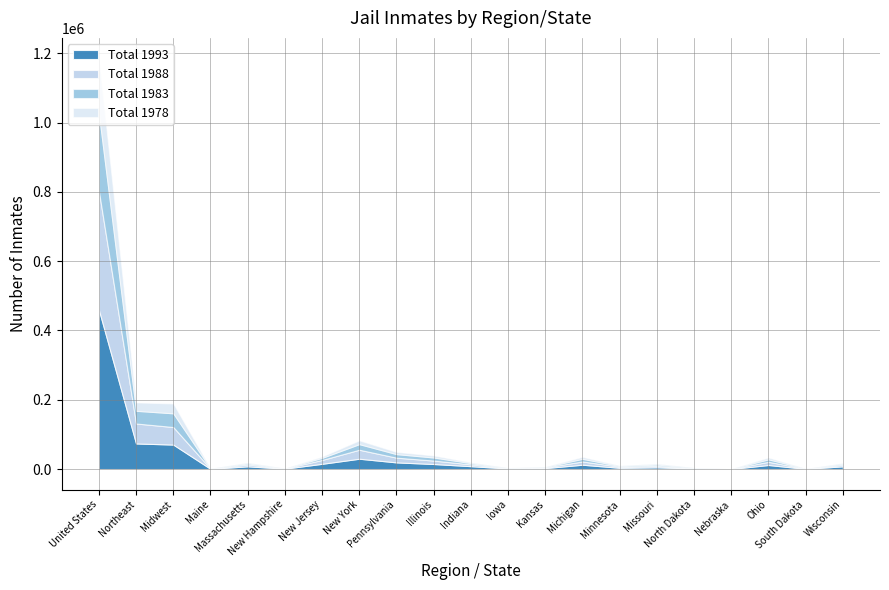

Which category has the lowest value in the Total 1988 series?

Nebraska